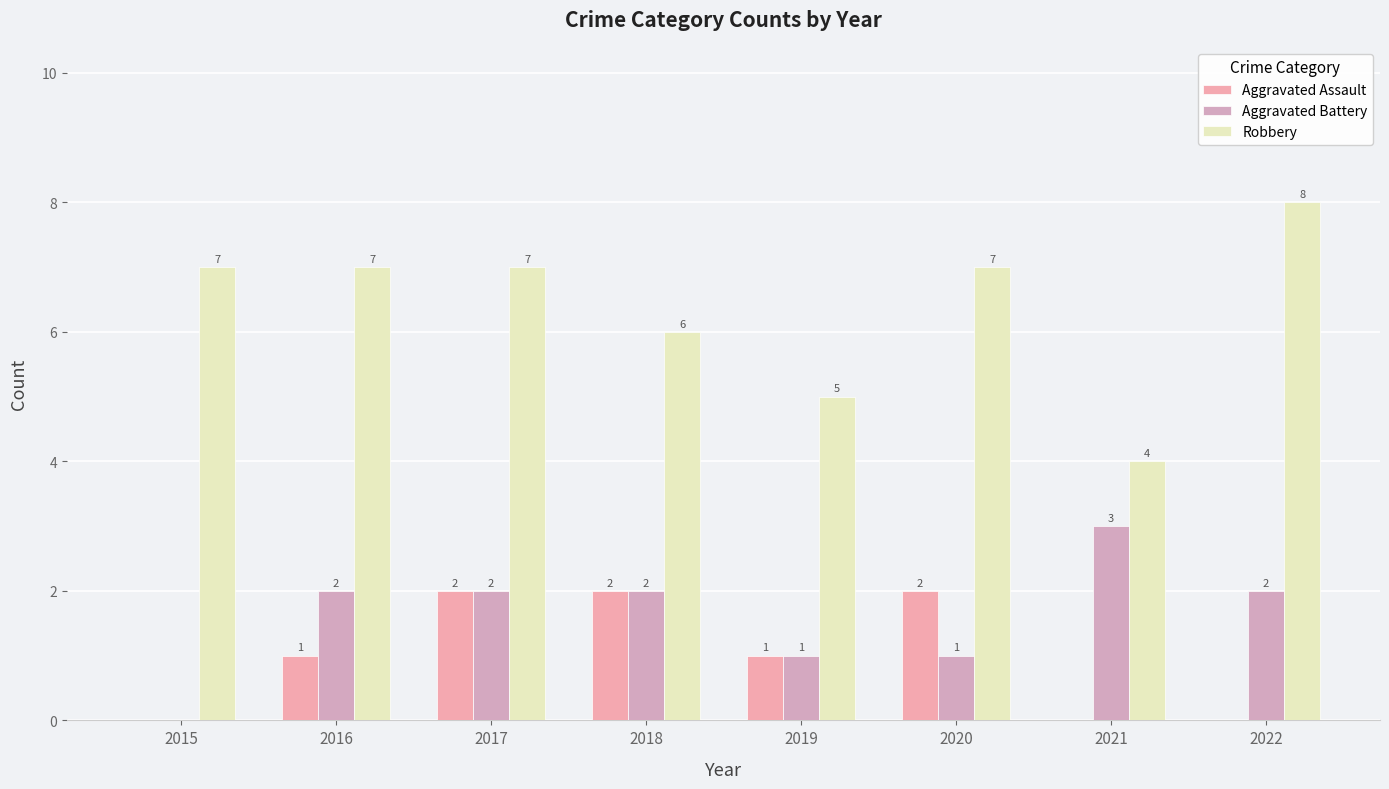

How many distinct data groups are displayed?

3